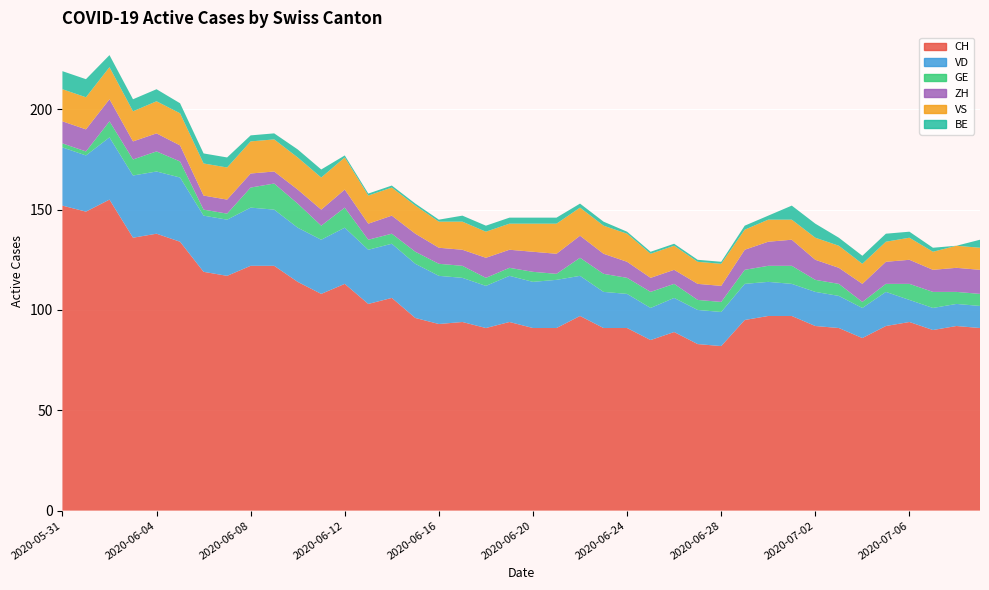

Reading right to left, list all the values displayed in this chart.

CH: 2020-07-09=91	2020-07-08=92	2020-07-07=90	2020-07-06=94	2020-07-05=92	2020-07-04=86	2020-07-03=91	2020-07-02=92	2020-07-01=97	2020-06-30=97	2020-06-29=95	2020-06-28=82	2020-06-27=83	2020-06-26=89	2020-06-25=85	2020-06-24=91	2020-06-23=91	2020-06-22=97	2020-06-21=91	2020-06-20=91	2020-06-19=94	2020-06-18=91	2020-06-17=94	2020-06-16=93	2020-06-15=96	2020-06-14=106	2020-06-13=103	2020-06-12=113	2020-06-11=108	2020-06-10=114	2020-06-09=122	2020-06-08=122	2020-06-07=117	2020-06-06=119	2020-06-05=134	2020-06-04=138	2020-06-03=136	2020-06-02=155	2020-06-01=149	2020-05-31=152
VD: 2020-07-09=11	2020-07-08=11	2020-07-07=11	2020-07-06=11	2020-07-05=17	2020-07-04=15	2020-07-03=16	2020-07-02=17	2020-07-01=16	2020-06-30=17	2020-06-29=18	2020-06-28=17	2020-06-27=17	2020-06-26=17	2020-06-25=16	2020-06-24=17	2020-06-23=18	2020-06-22=20	2020-06-21=24	2020-06-20=23	2020-06-19=23	2020-06-18=21	2020-06-17=22	2020-06-16=24	2020-06-15=27	2020-06-14=27	2020-06-13=27	2020-06-12=28	2020-06-11=27	2020-06-10=27	2020-06-09=28	2020-06-08=29	2020-06-07=28	2020-06-06=28	2020-06-05=32	2020-06-04=31	2020-06-03=31	2020-06-02=31	2020-06-01=28	2020-05-31=29
GE: 2020-07-09=6	2020-07-08=6	2020-07-07=8	2020-07-06=8	2020-07-05=4	2020-07-04=3	2020-07-03=6	2020-07-02=6	2020-07-01=9	2020-06-30=8	2020-06-29=7	2020-06-28=5	2020-06-27=5	2020-06-26=7	2020-06-25=8	2020-06-24=8	2020-06-23=9	2020-06-22=9	2020-06-21=3	2020-06-20=5	2020-06-19=4	2020-06-18=4	2020-06-17=6	2020-06-16=6	2020-06-15=6	2020-06-14=5	2020-06-13=5	2020-06-12=10	2020-06-11=7	2020-06-10=12	2020-06-09=13	2020-06-08=10	2020-06-07=3	2020-06-06=3	2020-06-05=8	2020-06-04=10	2020-06-03=8	2020-06-02=8	2020-06-01=2	2020-05-31=2
ZH: 2020-07-09=12	2020-07-08=12	2020-07-07=11	2020-07-06=12	2020-07-05=11	2020-07-04=9	2020-07-03=8	2020-07-02=10	2020-07-01=13	2020-06-30=12	2020-06-29=10	2020-06-28=8	2020-06-27=8	2020-06-26=7	2020-06-25=7	2020-06-24=8	2020-06-23=10	2020-06-22=11	2020-06-21=10	2020-06-20=10	2020-06-19=9	2020-06-18=10	2020-06-17=8	2020-06-16=8	2020-06-15=9	2020-06-14=9	2020-06-13=8	2020-06-12=9	2020-06-11=8	2020-06-10=7	2020-06-09=6	2020-06-08=7	2020-06-07=7	2020-06-06=7	2020-06-05=8	2020-06-04=9	2020-06-03=9	2020-06-02=11	2020-06-01=11	2020-05-31=11
VS: 2020-07-09=11	2020-07-08=11	2020-07-07=9	2020-07-06=11	2020-07-05=10	2020-07-04=10	2020-07-03=11	2020-07-02=11	2020-07-01=10	2020-06-30=11	2020-06-29=10	2020-06-28=11	2020-06-27=11	2020-06-26=12	2020-06-25=12	2020-06-24=14	2020-06-23=14	2020-06-22=14	2020-06-21=15	2020-06-20=14	2020-06-19=13	2020-06-18=13	2020-06-17=14	2020-06-16=13	2020-06-15=14	2020-06-14=14	2020-06-13=14	2020-06-12=16	2020-06-11=16	2020-06-10=16	2020-06-09=16	2020-06-08=16	2020-06-07=16	2020-06-06=16	2020-06-05=16	2020-06-04=16	2020-06-03=15	2020-06-02=16	2020-06-01=16	2020-05-31=16
BE: 2020-07-09=4	2020-07-08=0	2020-07-07=2	2020-07-06=3	2020-07-05=4	2020-07-04=4	2020-07-03=4	2020-07-02=7	2020-07-01=7	2020-06-30=2	2020-06-29=2	2020-06-28=1	2020-06-27=1	2020-06-26=1	2020-06-25=1	2020-06-24=1	2020-06-23=2	2020-06-22=2	2020-06-21=3	2020-06-20=3	2020-06-19=3	2020-06-18=3	2020-06-17=3	2020-06-16=1	2020-06-15=1	2020-06-14=1	2020-06-13=1	2020-06-12=1	2020-06-11=4	2020-06-10=4	2020-06-09=3	2020-06-08=3	2020-06-07=5	2020-06-06=5	2020-06-05=5	2020-06-04=6	2020-06-03=6	2020-06-02=6	2020-06-01=9	2020-05-31=9